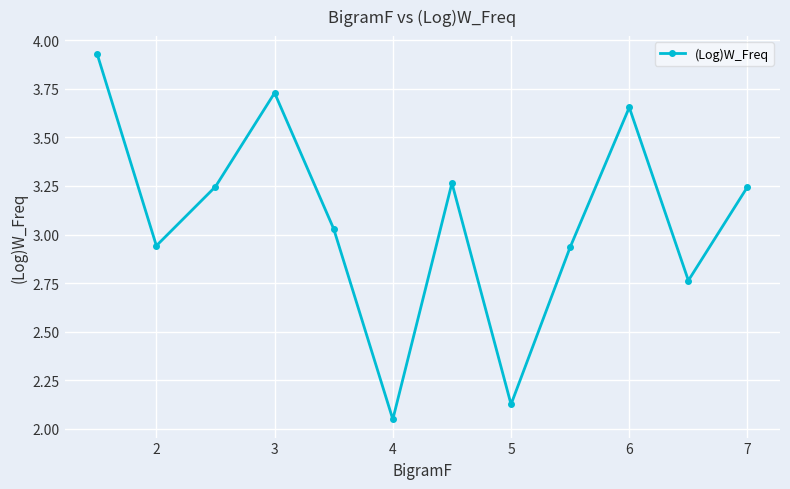

What is the difference between the maximum and minimum values?

1.9